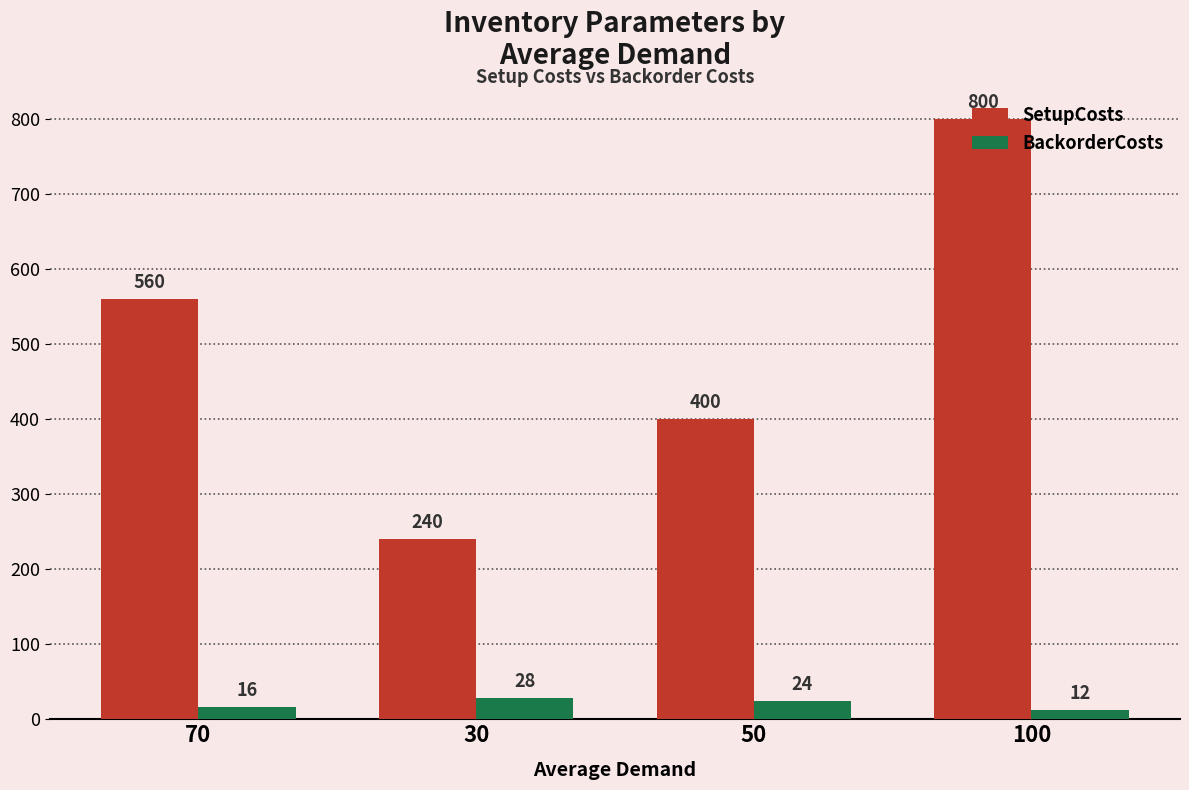

Does the chart contain stacked bars?

No